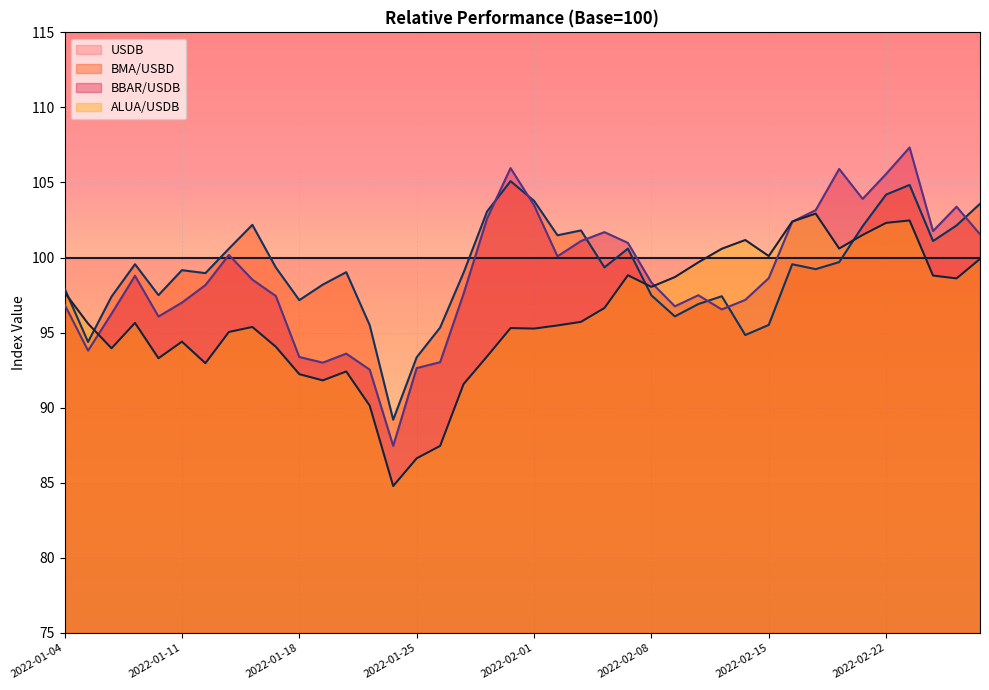

How many times do ALUA/USDB and BMA/USBD cross each other?

4